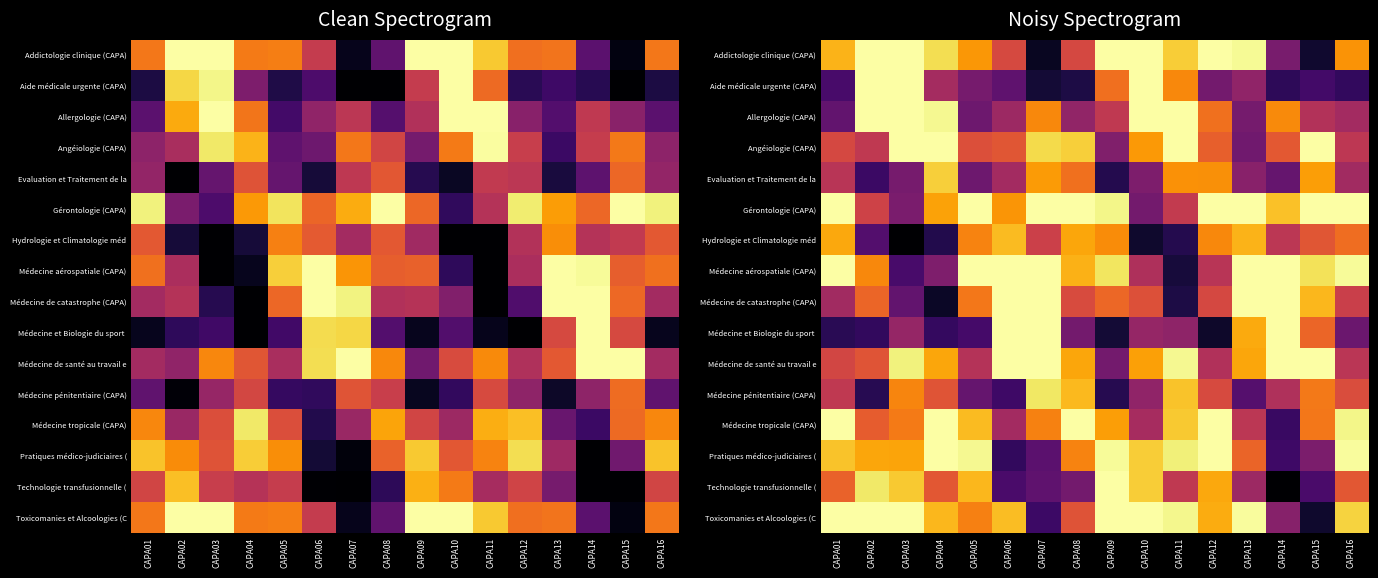

Where is Hydrologie et Climatologie méd nearest to the value 0?

CAPA03